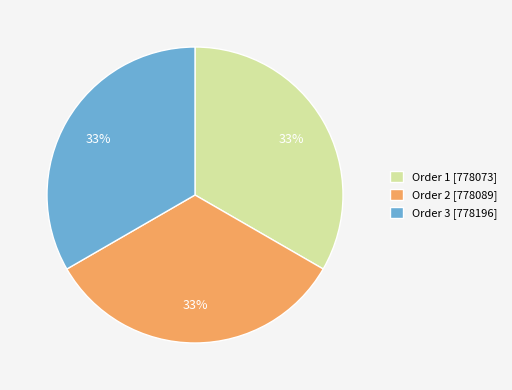

Do Order 2 [778089] and Order 3 [778196] together represent more than half of the pie?

Yes